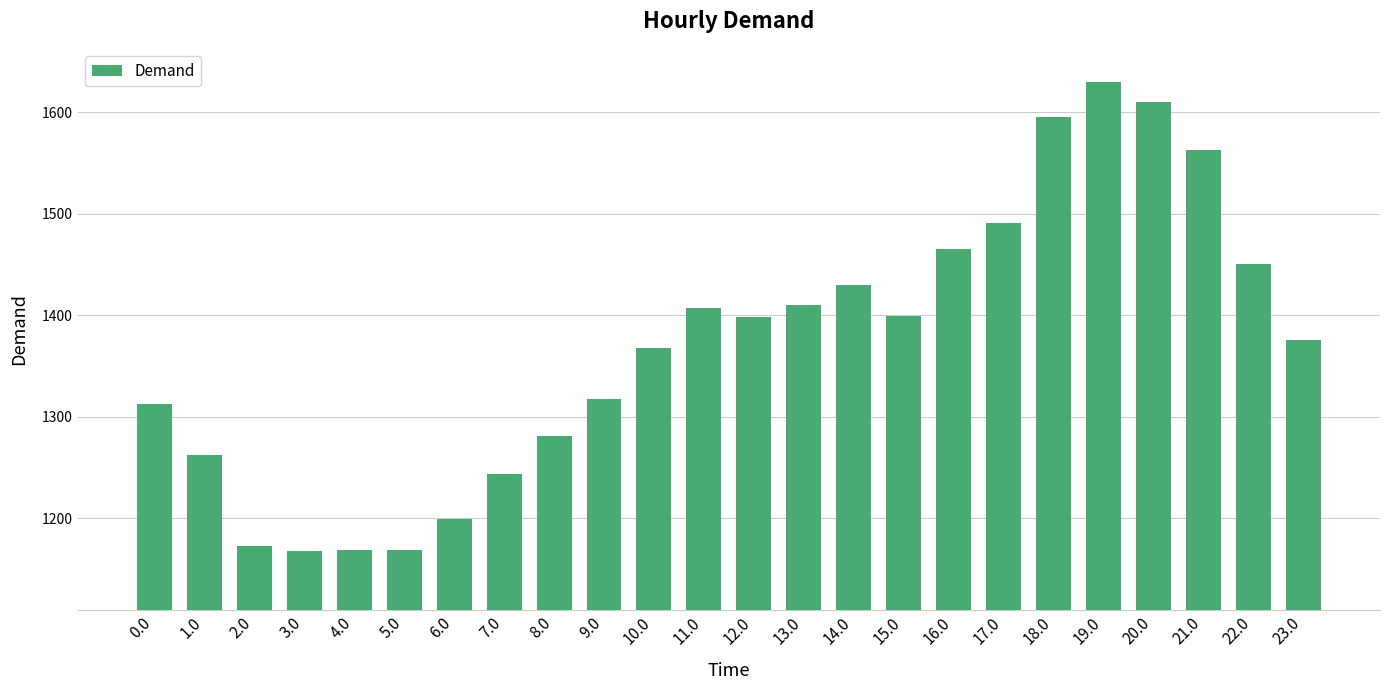

What is the sum of the values at 11.0 and 22.0?

2856.7